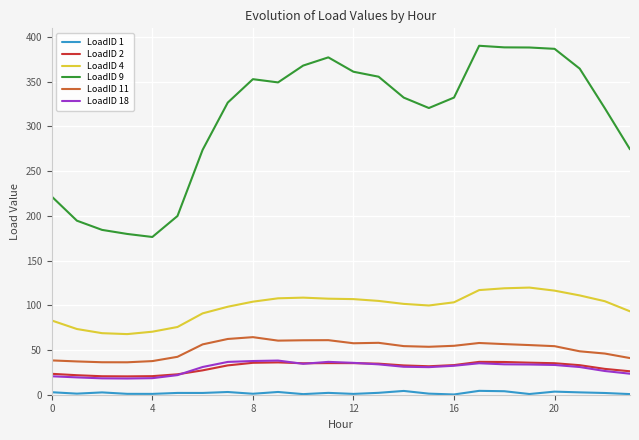

Which series has the widest spread of values?

LoadID 9